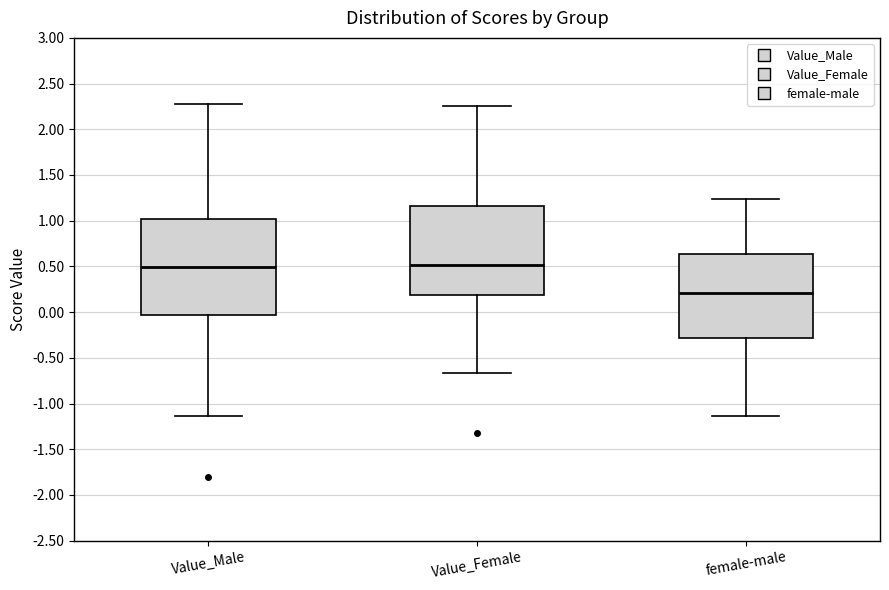

Reading left to right, read every box against the y-axis: the position of its median line, the range the box covers, and the ends of its whiskers. The values are not printed on the chart, so give them approximately, as read against the axis.

Value_Male: median 0.50, box -0.05 to 1.00, whiskers -1.15 to 2.30
Value_Female: median 0.50, box 0.20 to 1.15, whiskers -0.65 to 2.25
female-male: median 0.20, box -0.30 to 0.65, whiskers -1.15 to 1.25